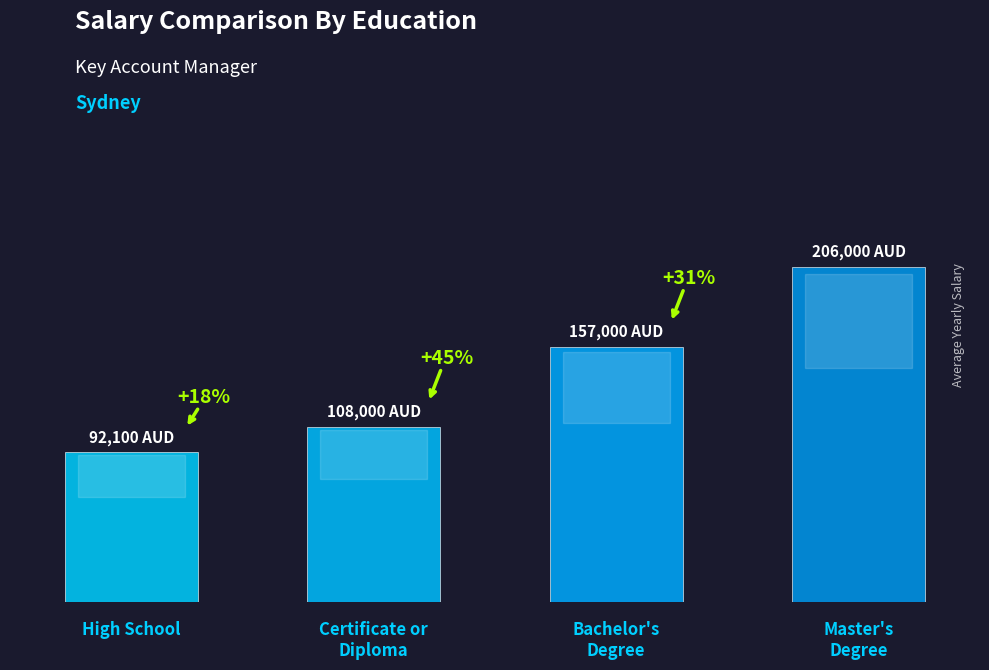

Is it true that the value at Bachelor's
Degree is 256524?

False